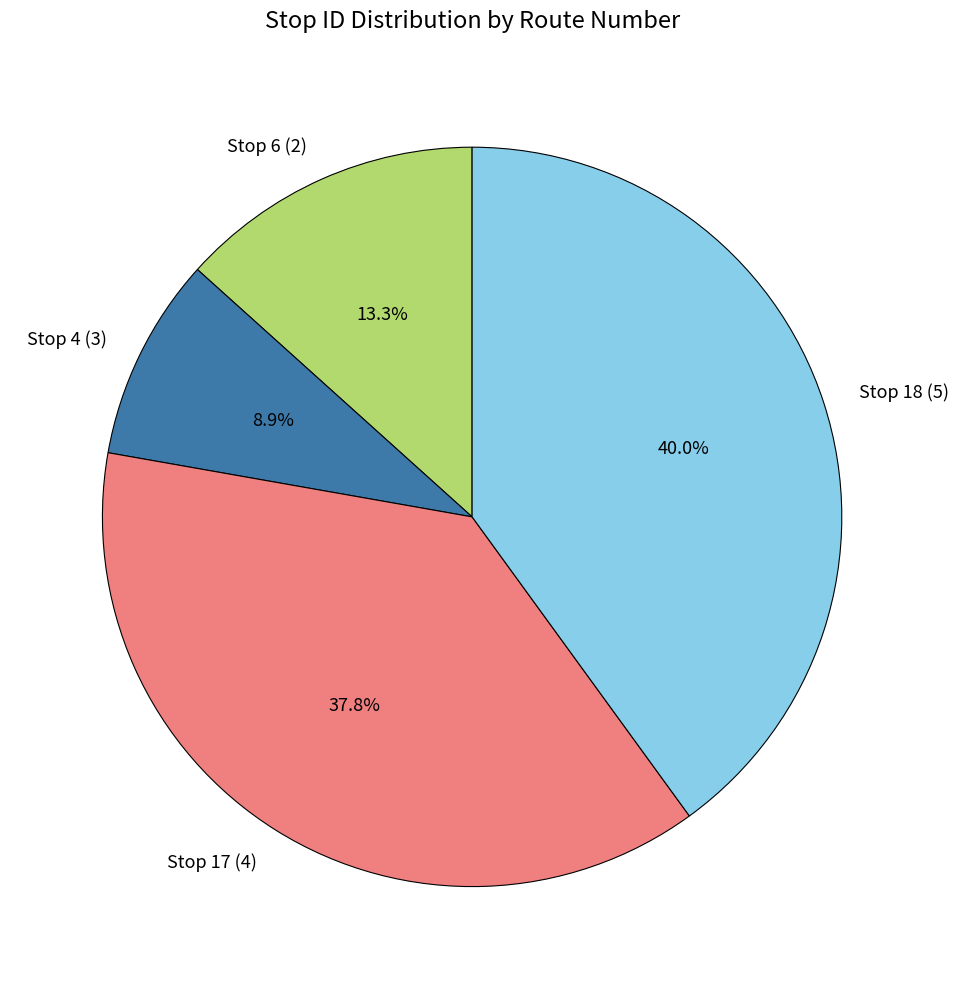

Combined, what portion of the pie is Stop 18 (5) and Stop 4 (3)?

48.9%